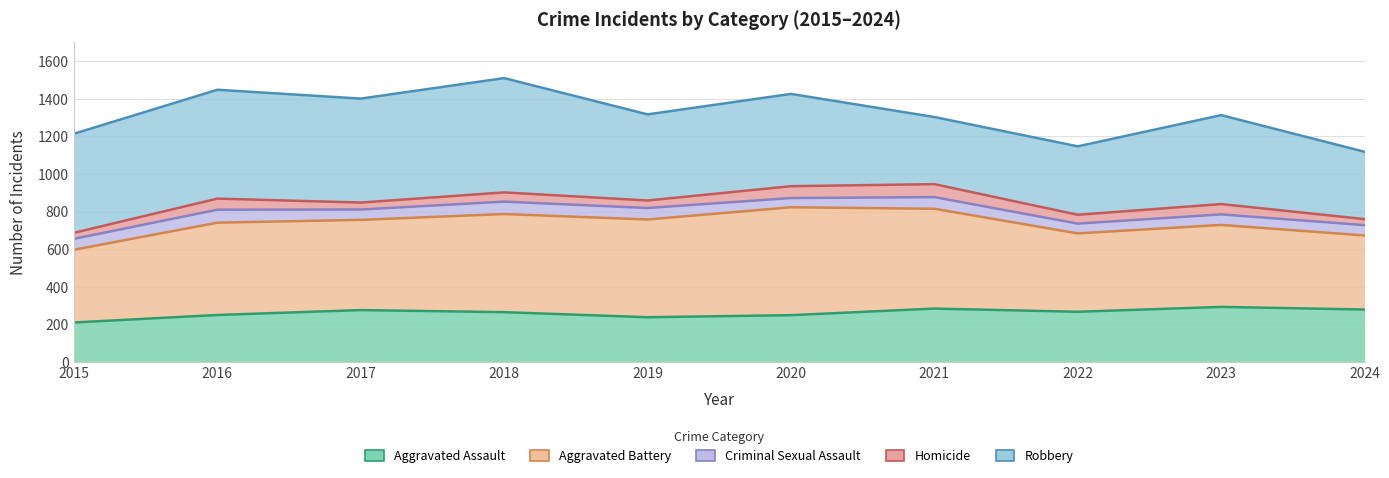

Reading left to right, extract all data points from this chart.

Aggravated Assault: 210	250	276	265	238	249	284	267	293	279
Aggravated Battery: 597	741	756	787	758	823	815	684	729	673
Criminal Sexual Assault: 655	810	811	853	819	872	877	736	785	728
Homicide: 687	869	848	902	859	935	946	783	840	760
Robbery: 1214	1448	1401	1510	1317	1426	1303	1147	1313	1118